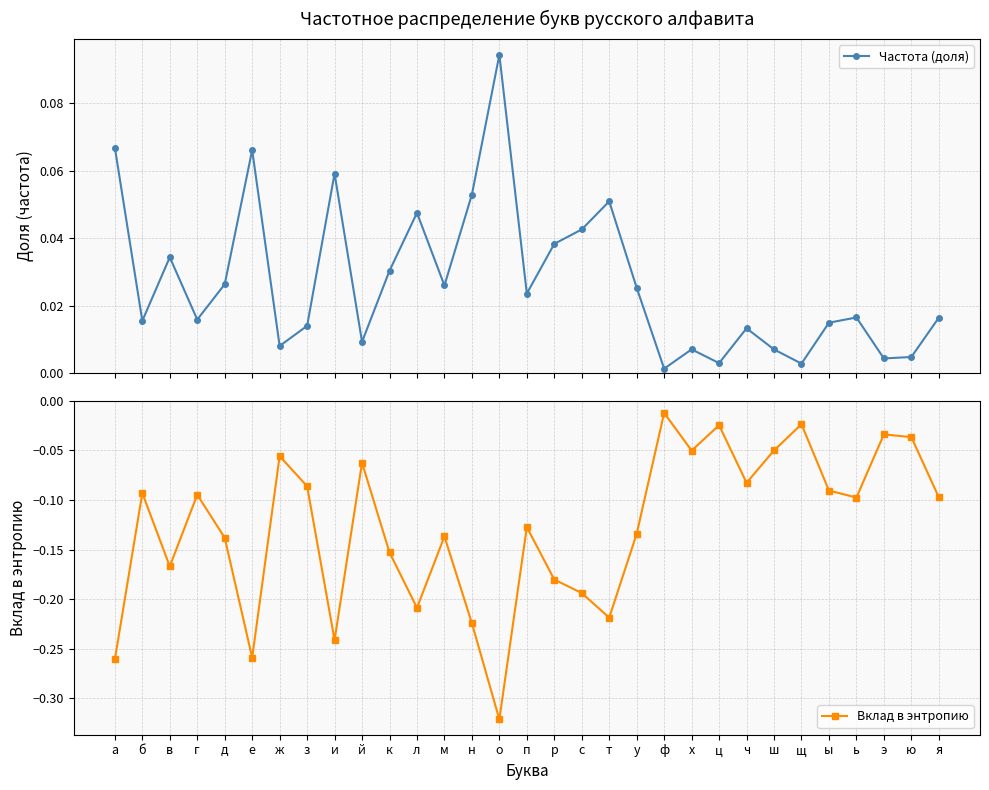

What is the sum of the Вклад в энтропию values at я and ч?

-0.2